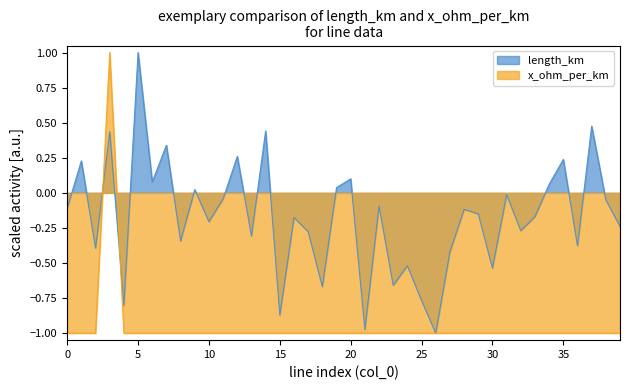

Reading left to right, list all the values displayed in this chart.

0=-0.1	1=0.2	2=-0.4	3=0.4	4=-0.8	5=1.0	6=0.1	7=0.3	8=-0.3	9=0.0	10=-0.2	11=-0.0	12=0.3	13=-0.3	14=0.4	15=-0.9	16=-0.2	17=-0.3	18=-0.7	19=0.0	20=0.1	21=-1.0	22=-0.1	23=-0.7	24=-0.5	25=-0.8	26=-1.0	27=-0.4	28=-0.1	29=-0.2	30=-0.5	31=-0.0	32=-0.3	33=-0.2	34=0.1	35=0.2	36=-0.4	37=0.5	38=-0.1	39=-0.2